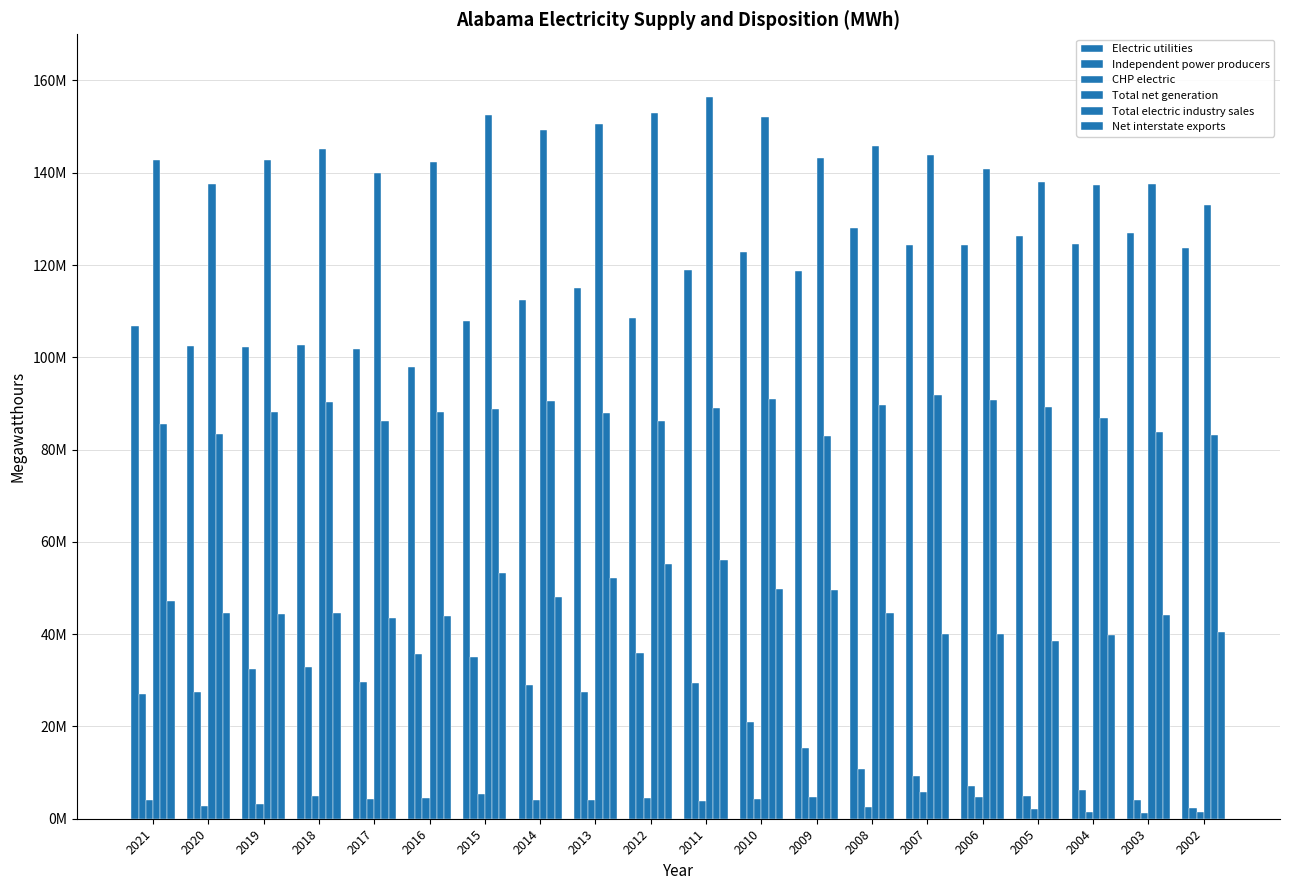

At which category is the sum across all series the highest?

2011